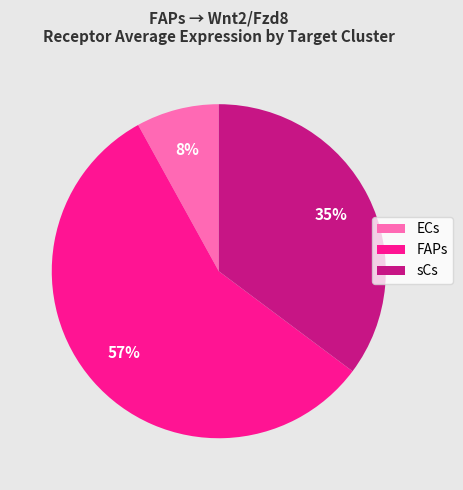

What is the smallest slice in the pie chart?

ECs